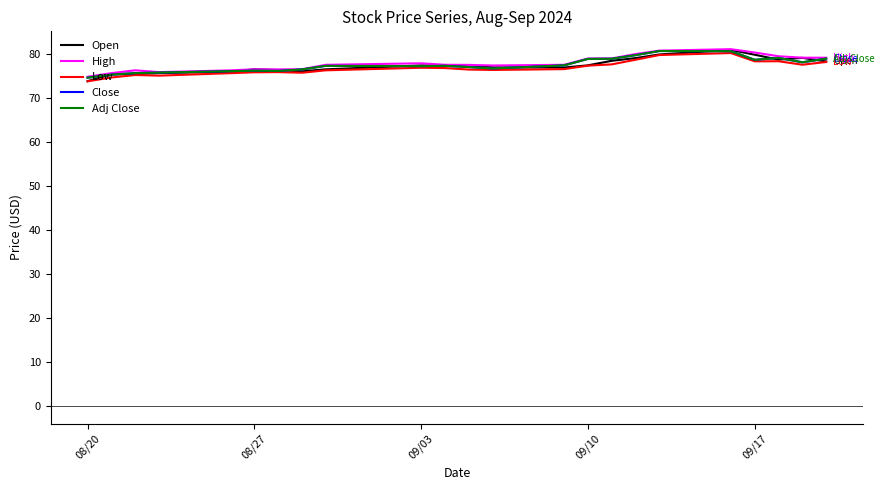

Which category has the lowest value across all series?

08/20